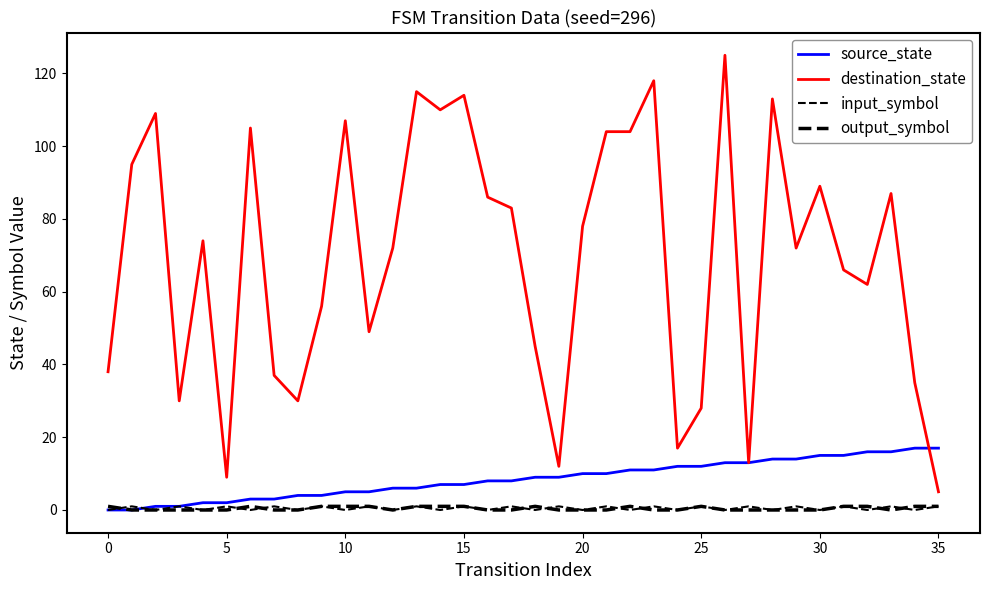

Where do source_state and input_symbol first cross each other?

0 and 5